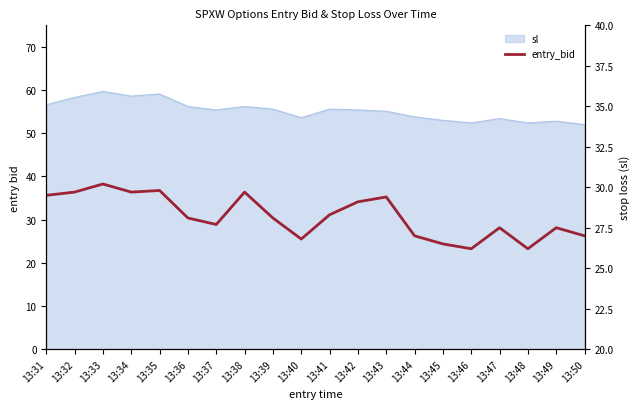

Which label corresponds to the smallest value in the chart?

13:46